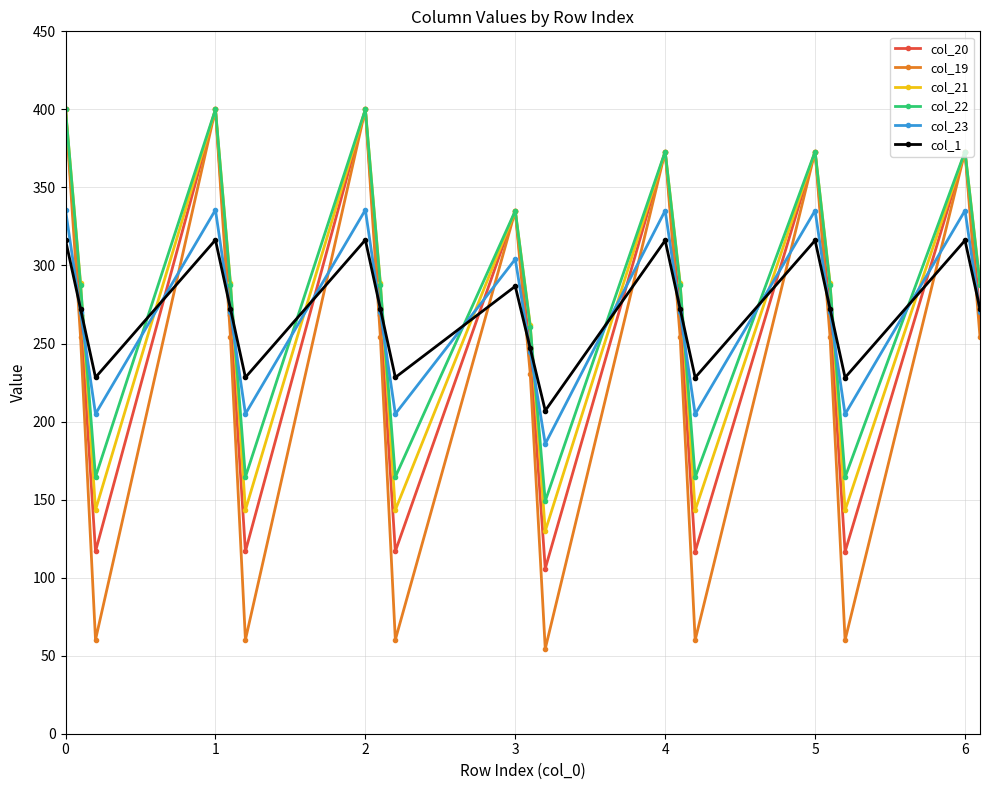

What is the value of the col_19 point at the 10th from the left?

335.0